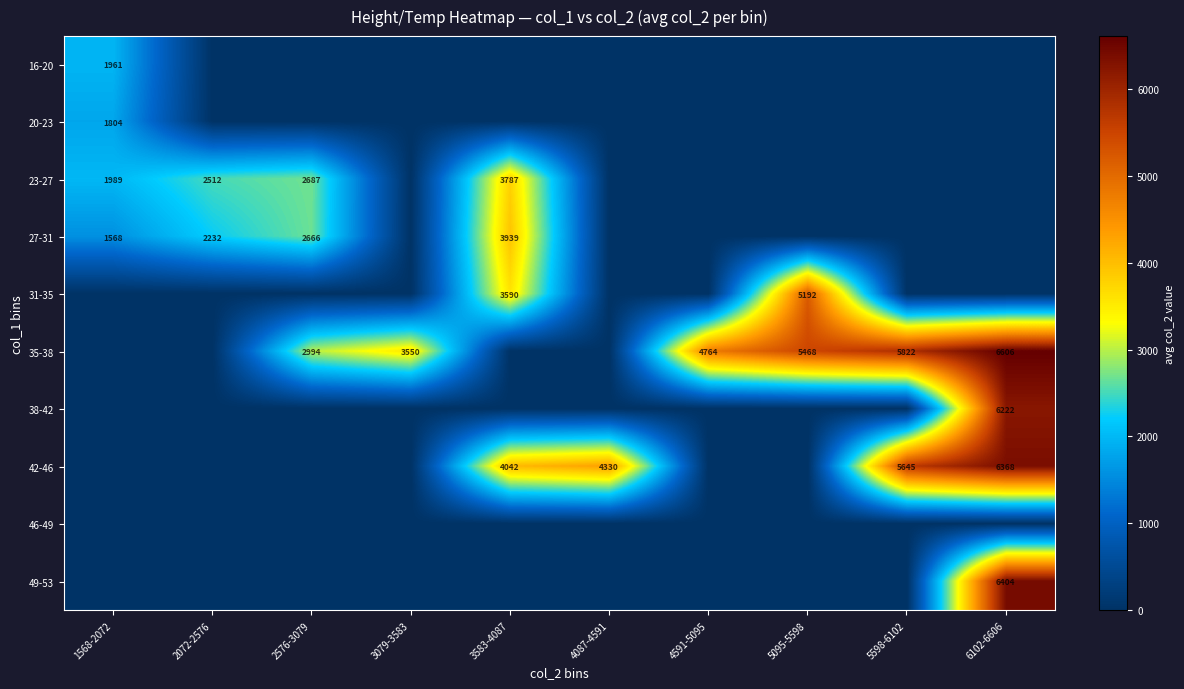

What is the sum of the 35-38 values at 4591-5095 and 2576-3079?

7758